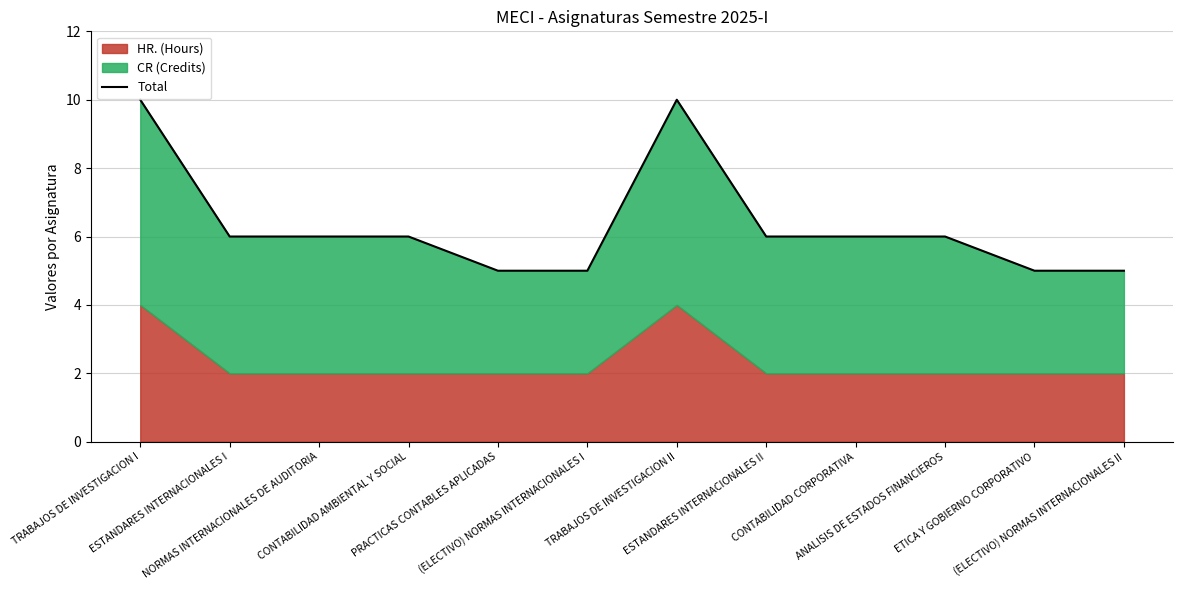

At which category does the chart reach its peak across all series?

TRABAJOS DE INVESTIGACION I